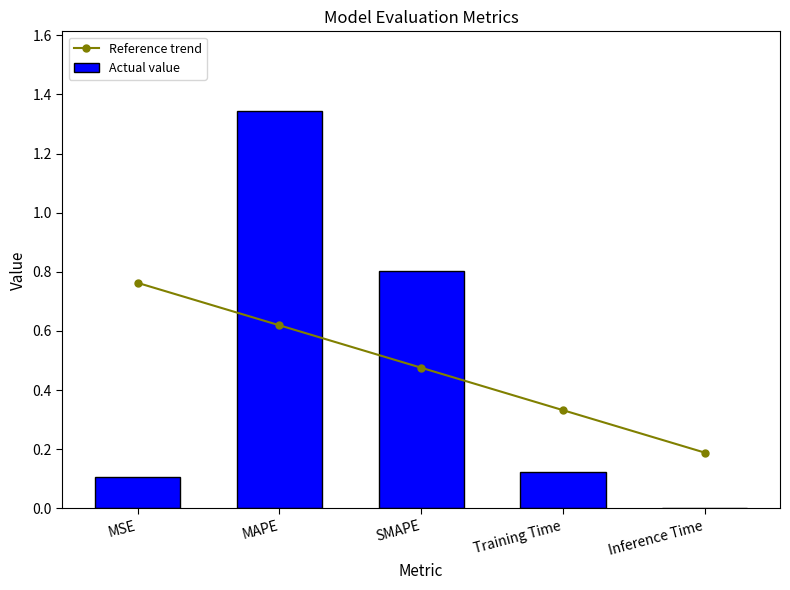

What is the maximum value shown in the chart?

1.3